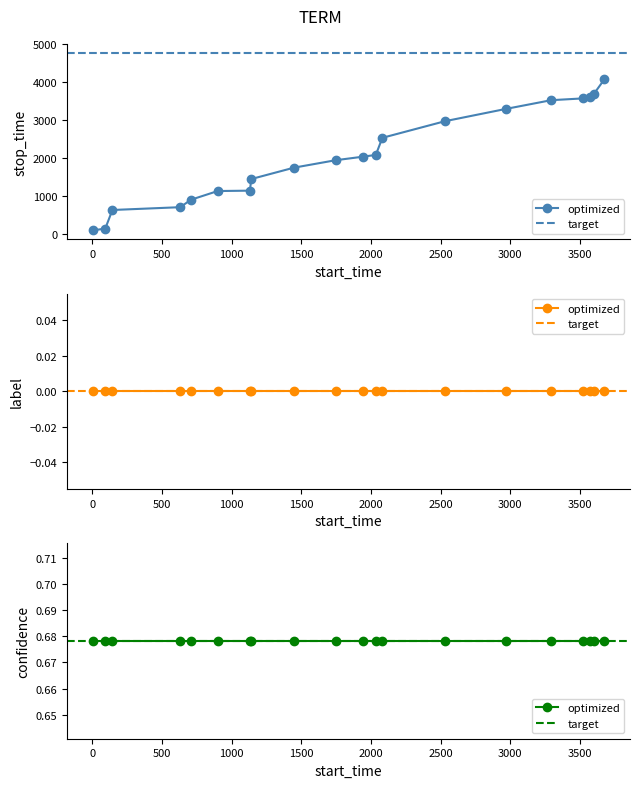

Reading left to right, list all the values displayed in this chart.

stop_time: 0=91.0	1=142.0	2=630.0	3=704.0	4=898.0	5=1129.0	6=1139.0	7=1445.0	8=1744.0	9=1940.0	10=2033.0	11=2080.0	12=2530.0	13=2968.0	14=3292.0	15=3521.0	16=3568.0	17=3596.0	18=3674.0	19=4071.0
label: 0=0.0	1=0.0	2=0.0	3=0.0	4=0.0	5=0.0	6=0.0	7=0.0	8=0.0	9=0.0	10=0.0	11=0.0	12=0.0	13=0.0	14=0.0	15=0.0	16=0.0	17=0.0	18=0.0	19=0.0
confidence: 0=0.7	1=0.7	2=0.7	3=0.7	4=0.7	5=0.7	6=0.7	7=0.7	8=0.7	9=0.7	10=0.7	11=0.7	12=0.7	13=0.7	14=0.7	15=0.7	16=0.7	17=0.7	18=0.7	19=0.7